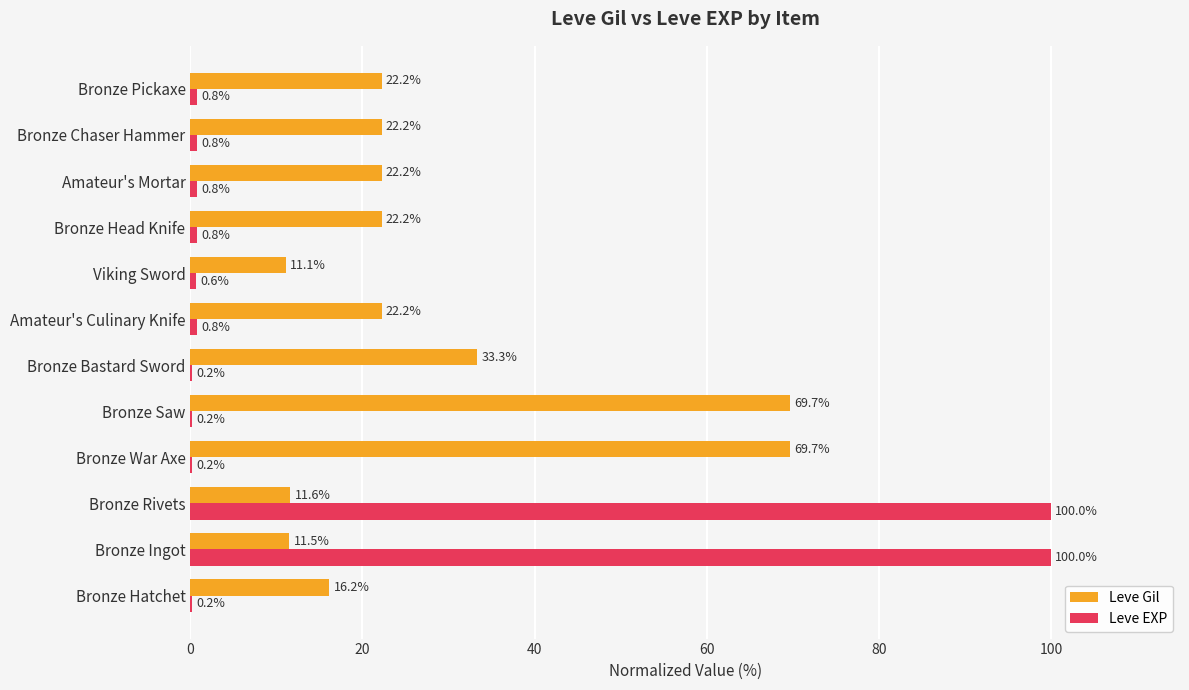

What is the sum of the Leve Gil values at Bronze Pickaxe and Viking Sword?

33.3